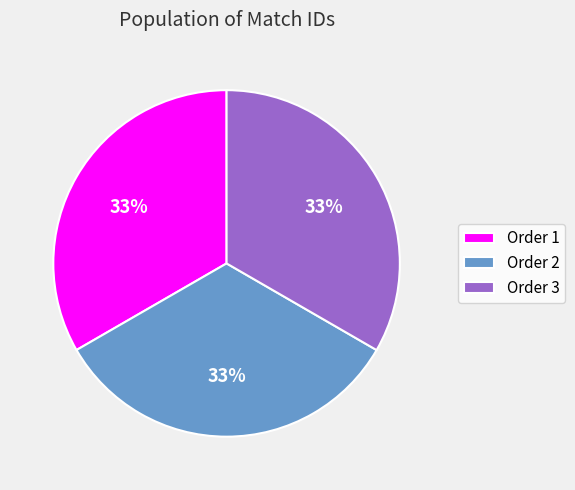

How many slices are in this pie chart?

3